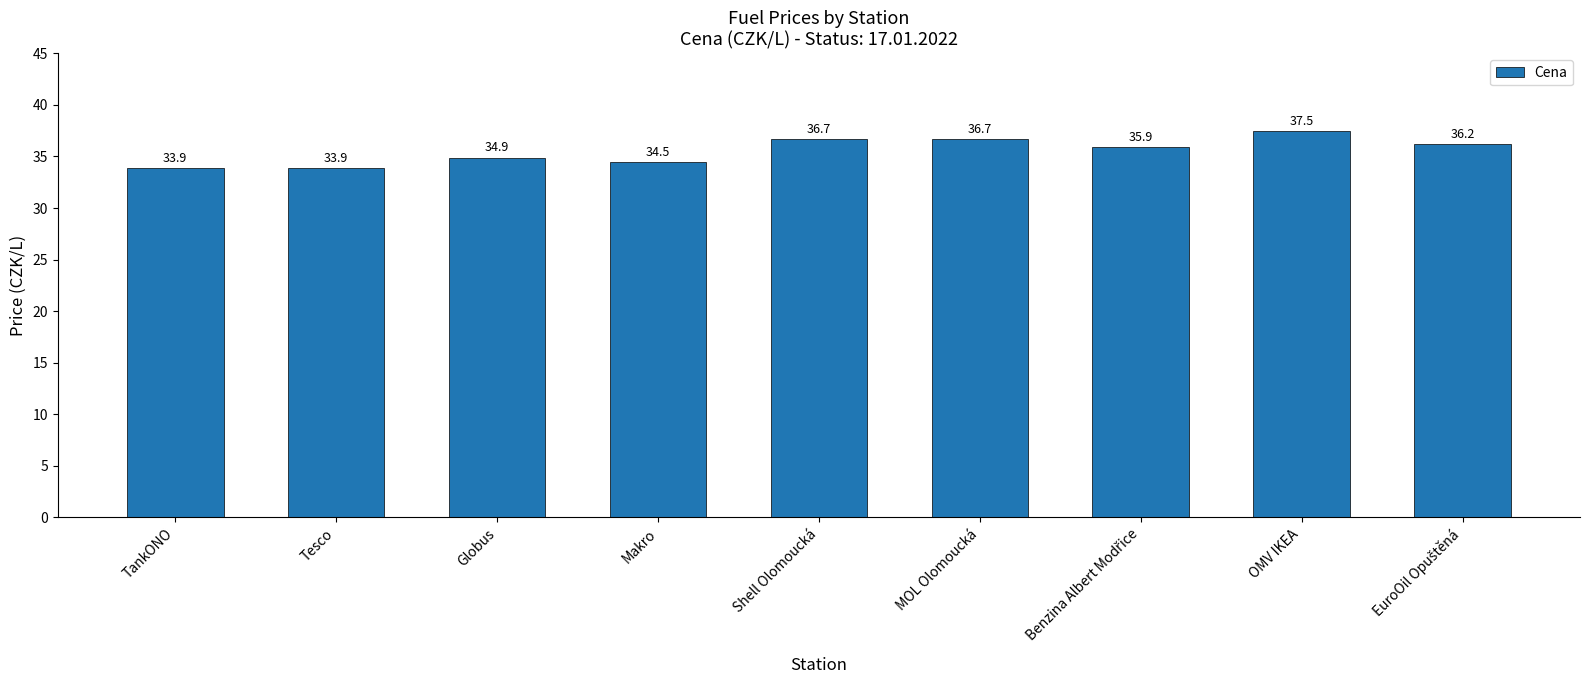

What is the maximum value shown in the chart?

37.5